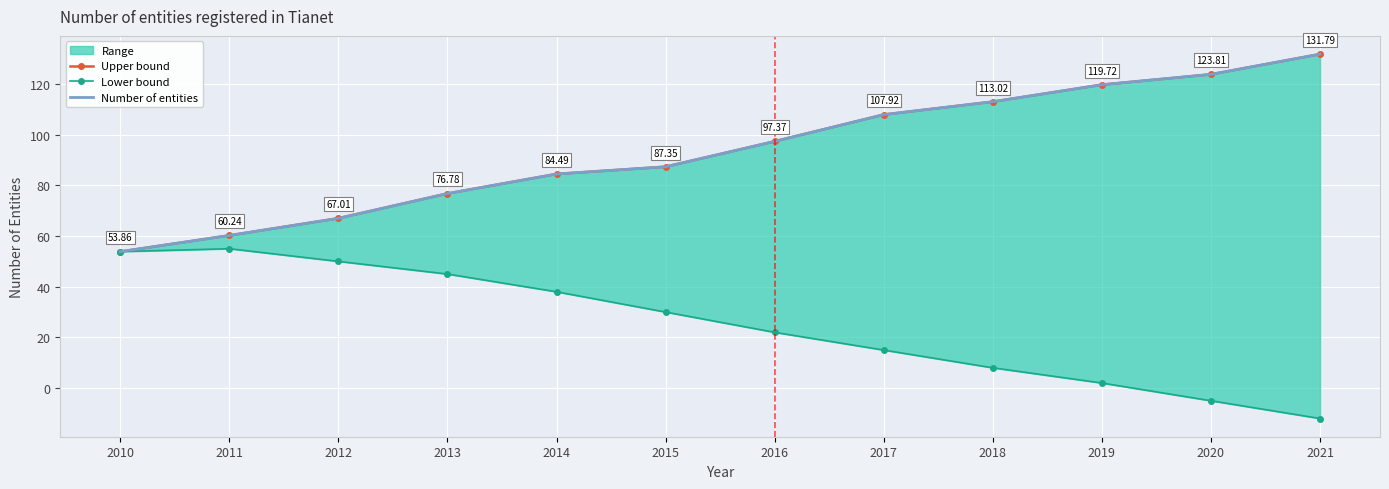

What is the maximum value for Number of entities?

131.8